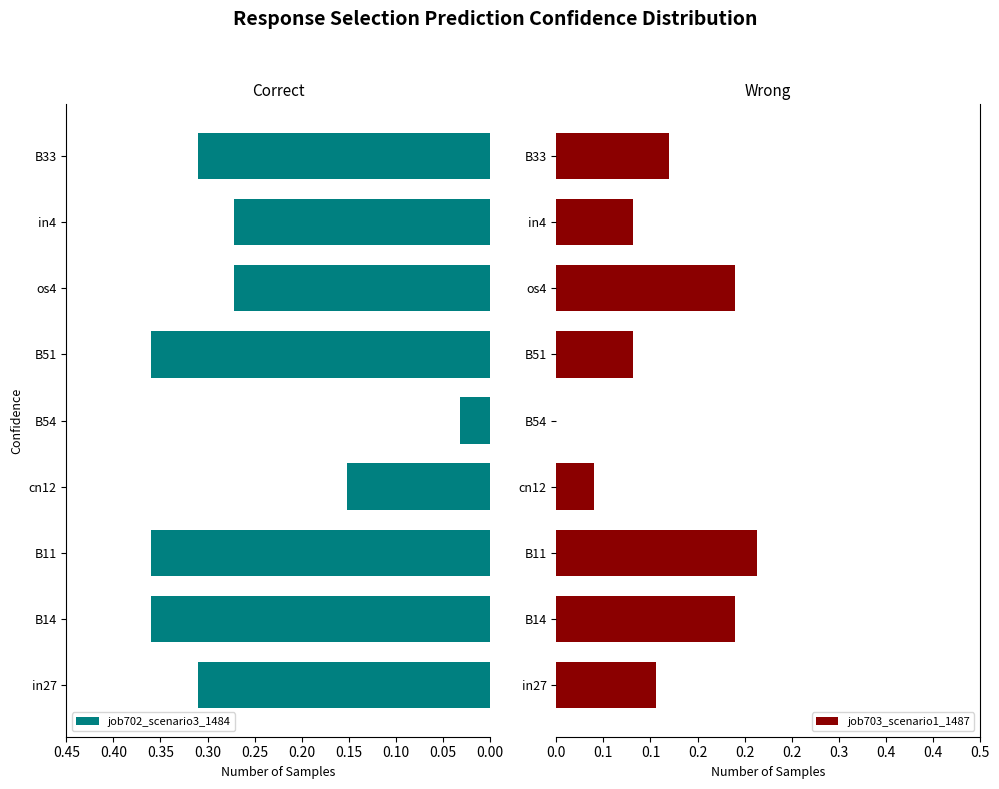

Count the number of categories in the chart.

9